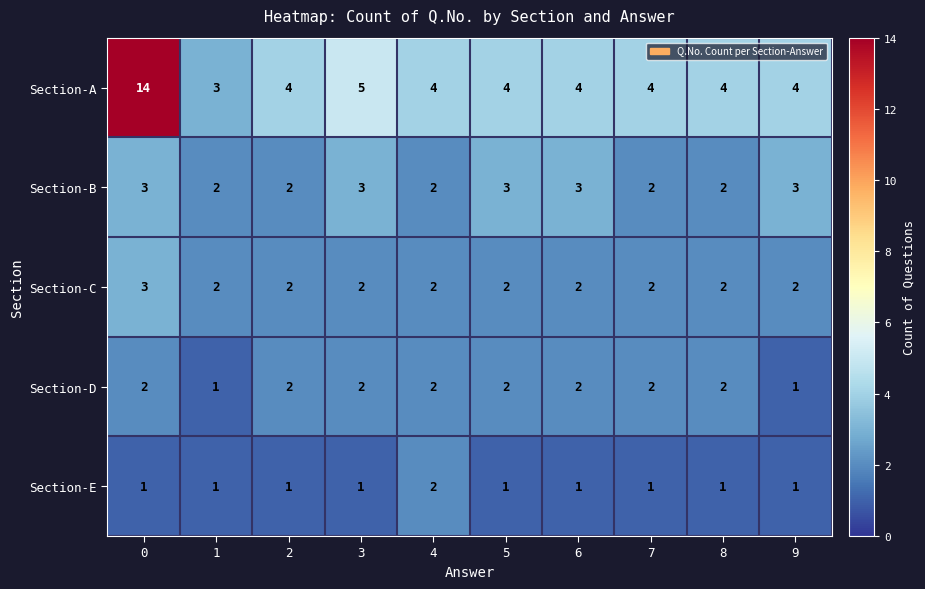

What is the maximum value for Section-A?

14